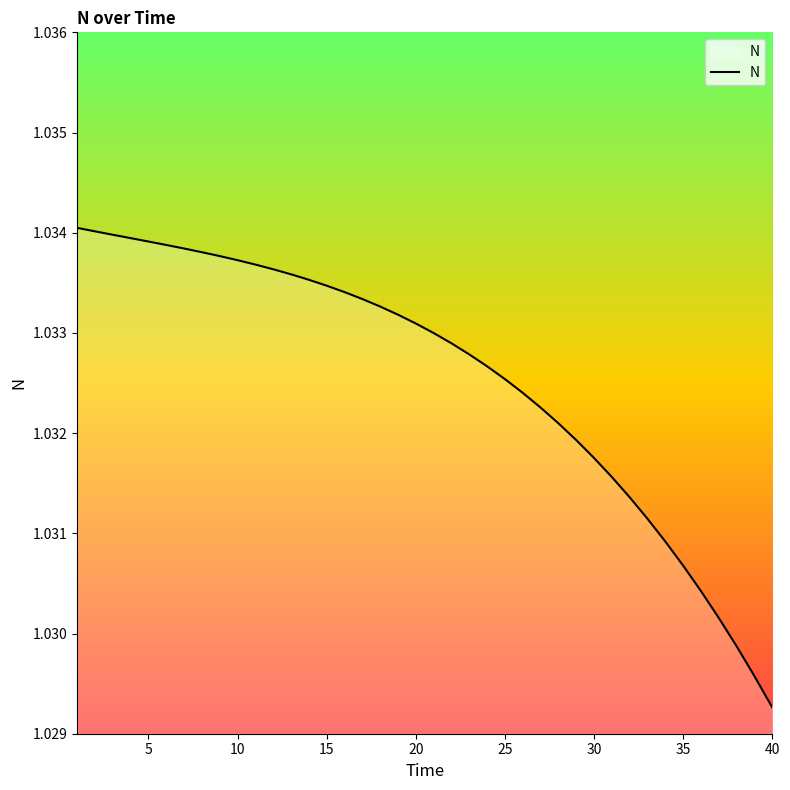

Which category has the lowest value across all series?

40